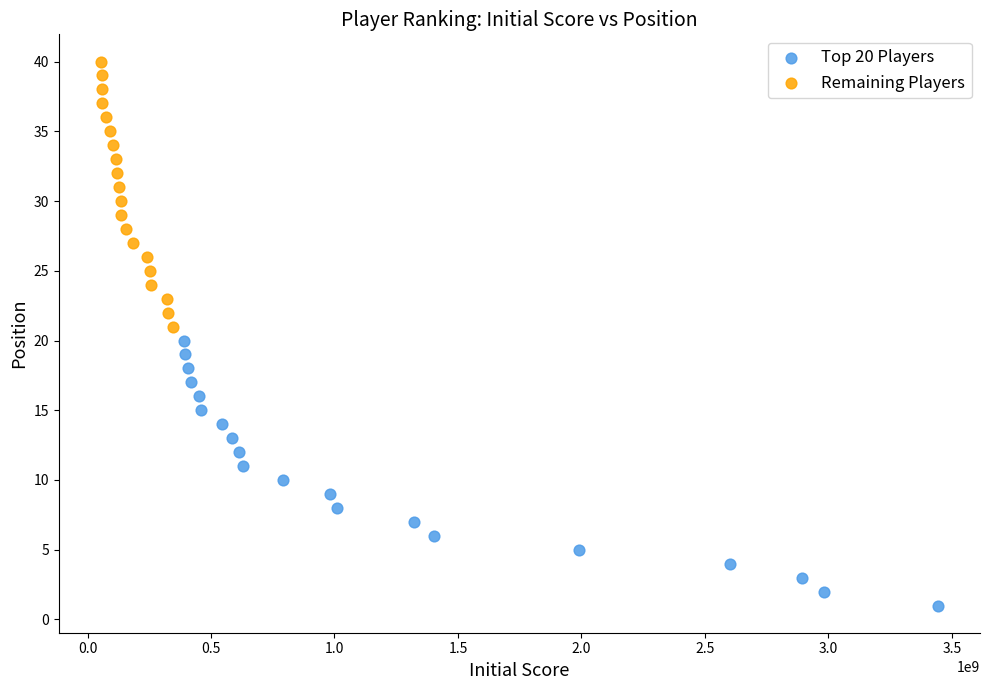

Which series contains the highest Y value?

Remaining Players